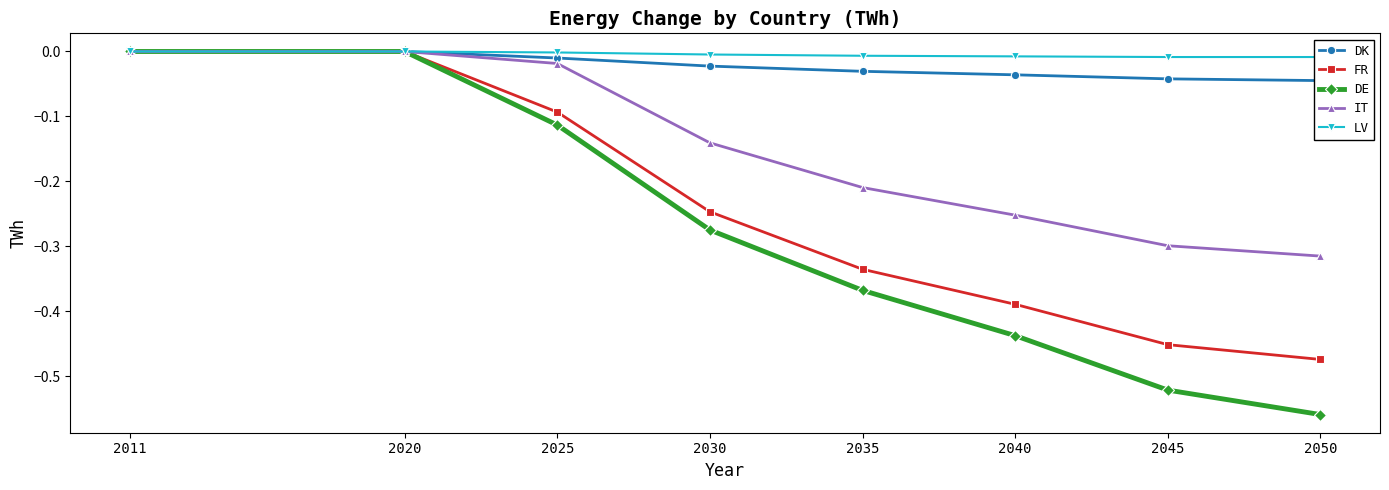

What are all the series names shown in the legend?

DK, FR, DE, IT, LV